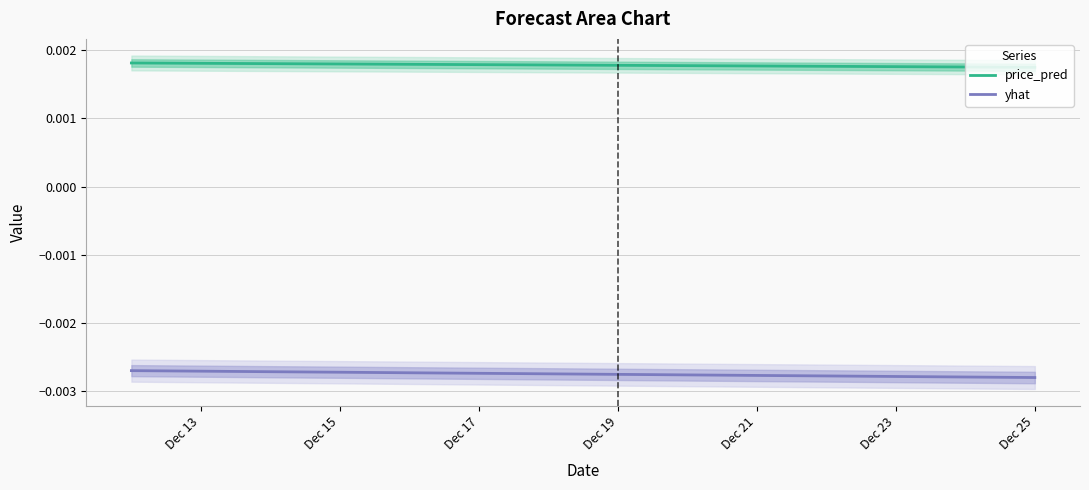

True or false: price_pred and yhat intersect in this chart.

False